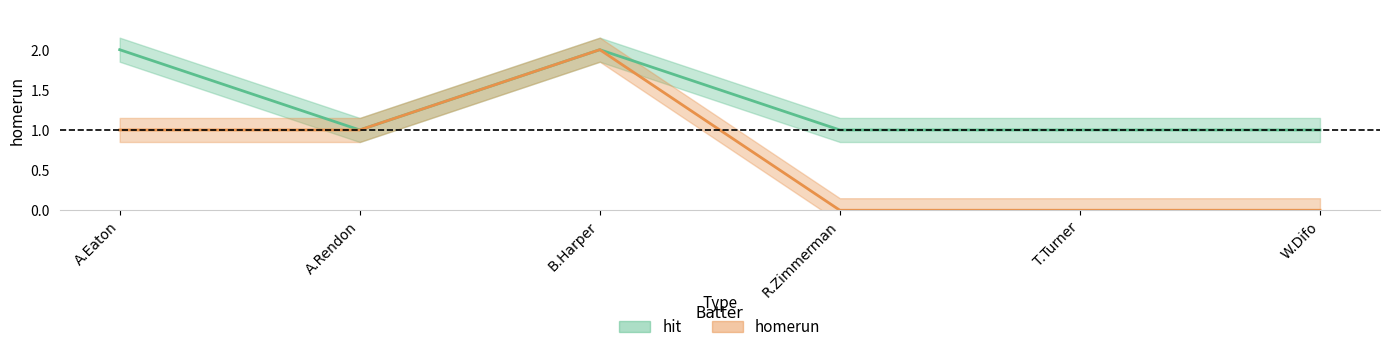

The value of hit at A.Rendon is 2. True or false?

False